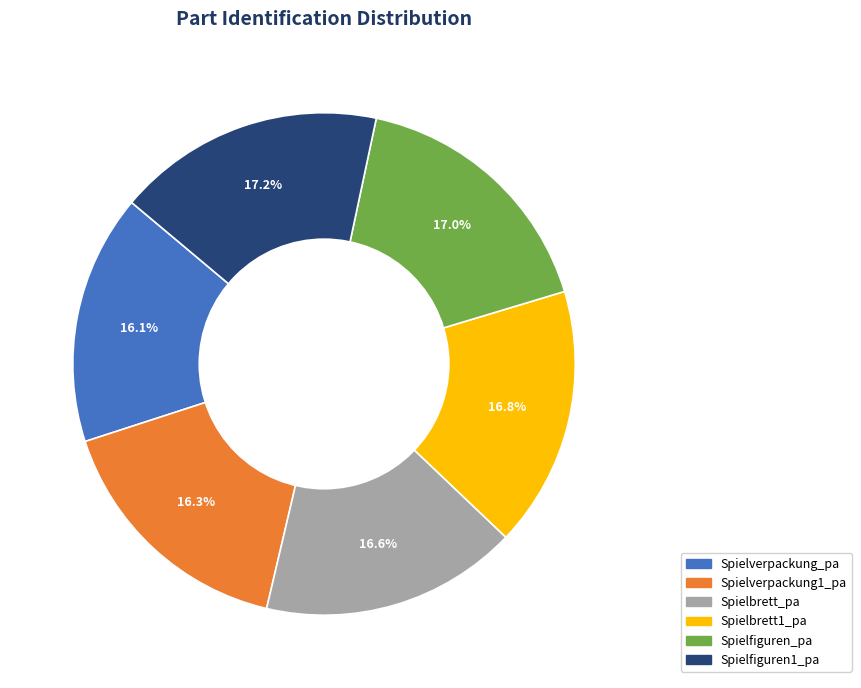

The Spielfiguren1_pa slice represents 26% of the pie. True or false?

False